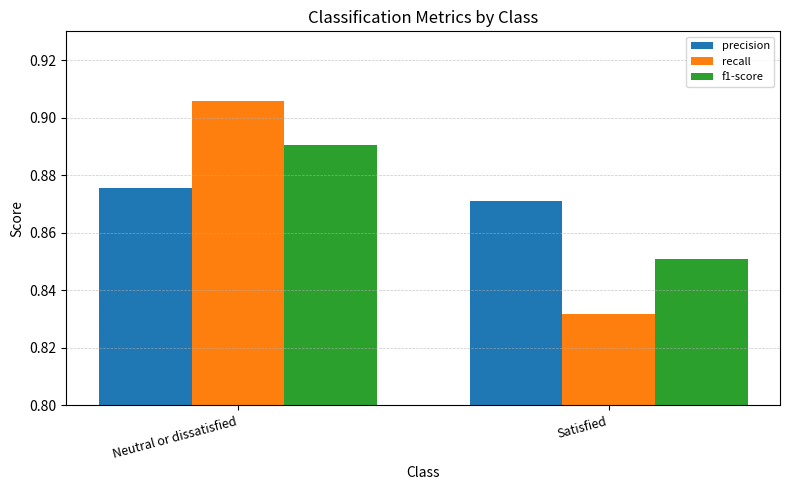

Which series has the widest spread of values?

recall